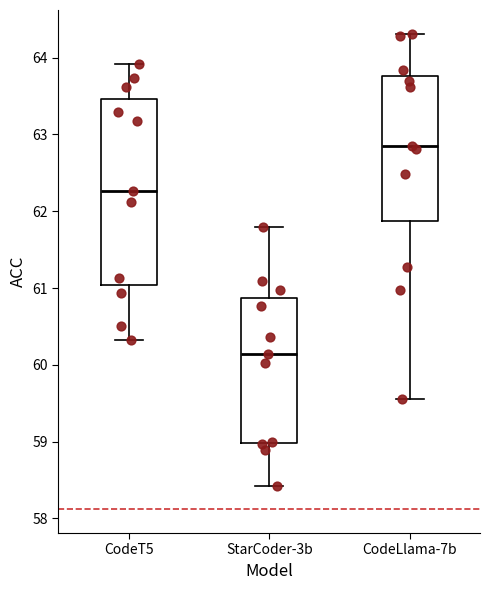

Reading left to right, read every box against the y-axis: the position of its median line, the range the box covers, and the ends of its whiskers. The values are not printed on the chart, so give them approximately, as read against the axis.

CodeT5: median 62.3, box 61.0 to 63.5, whiskers 60.3 to 63.9
StarCoder-3b: median 60.1, box 59.0 to 60.9, whiskers 58.4 to 61.8
CodeLlama-7b: median 62.9, box 61.9 to 63.8, whiskers 59.6 to 64.3